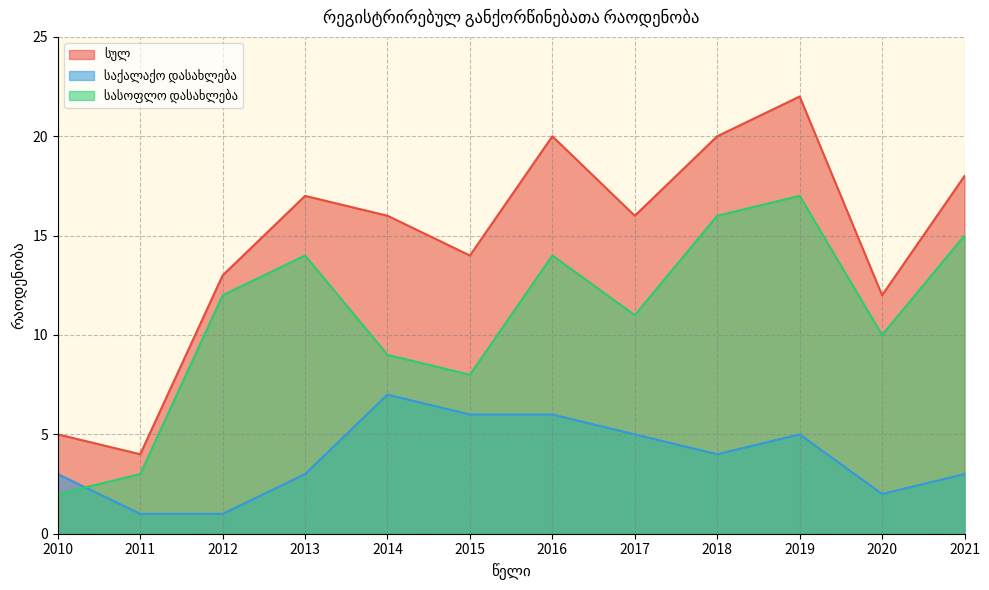

What is the difference between the maximum and minimum values in the სასოფლო დასახლება series?

15